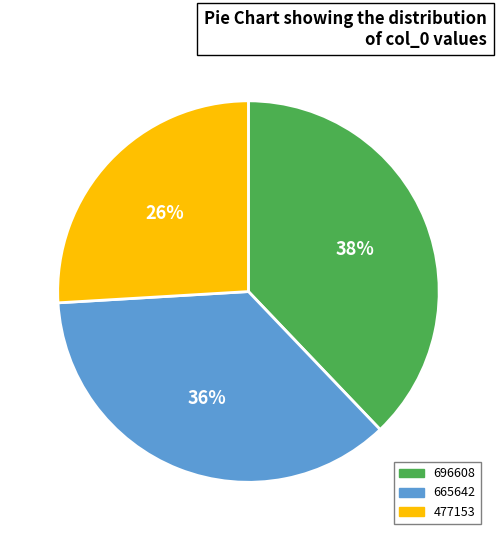

Is it true that 665642 is 36% of the pie?

True